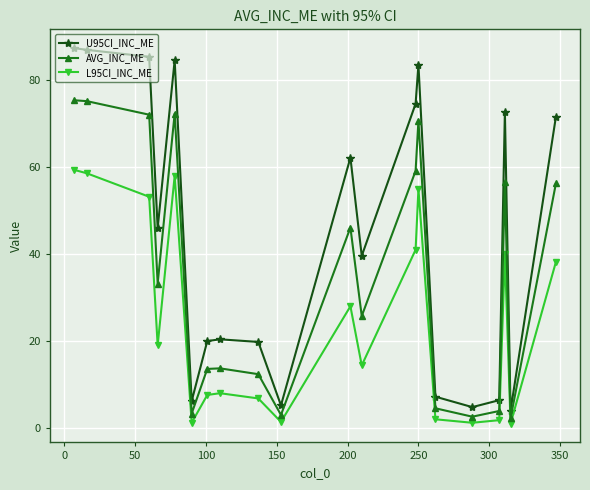

True or false: L95CI_INC_ME and U95CI_INC_ME cross at least once.

False